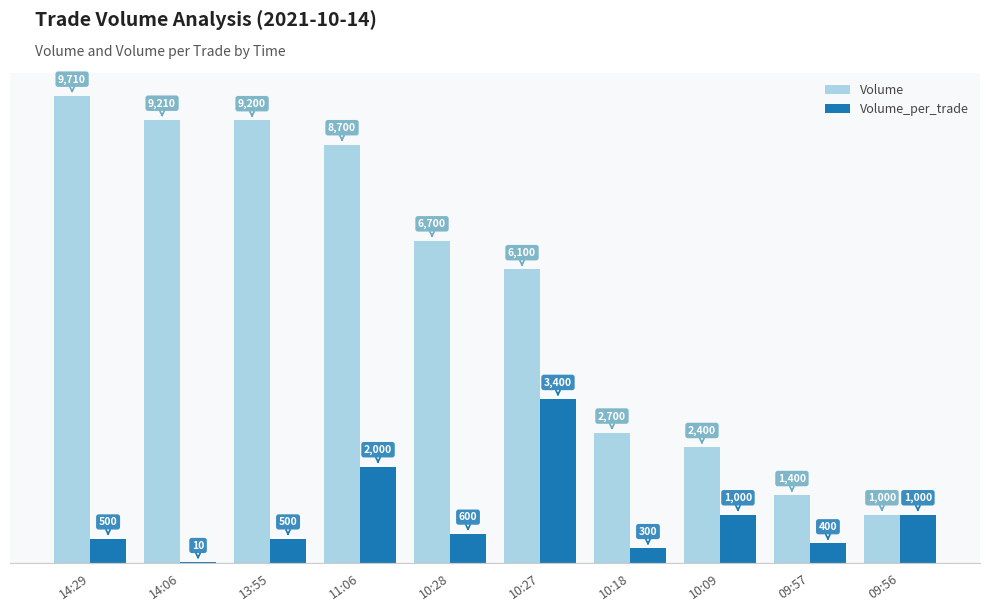

What is the sum of all Volume values?

57120